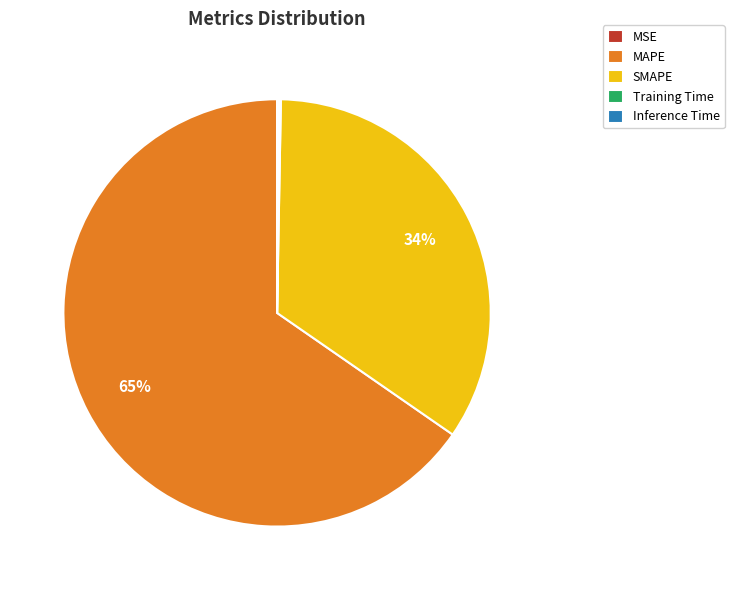

What is the largest slice in the pie chart?

MAPE